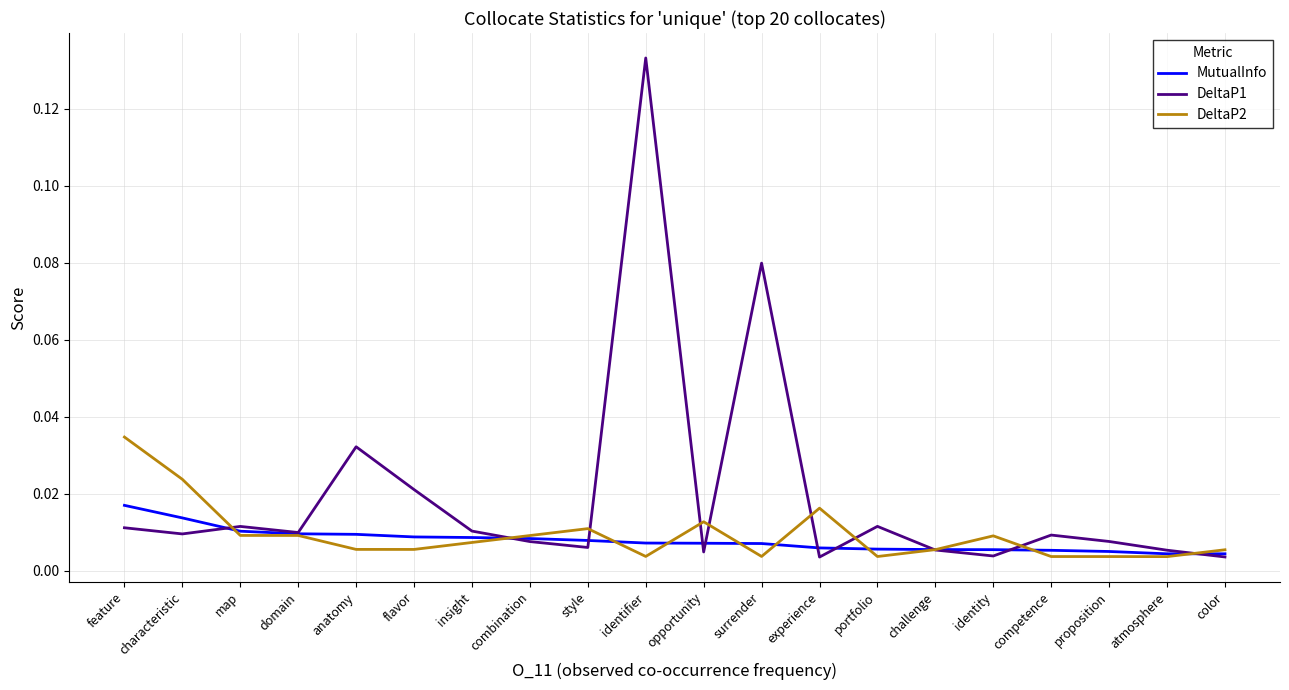

Where do MutualInfo and DeltaP1 first cross each other?

characteristic and map